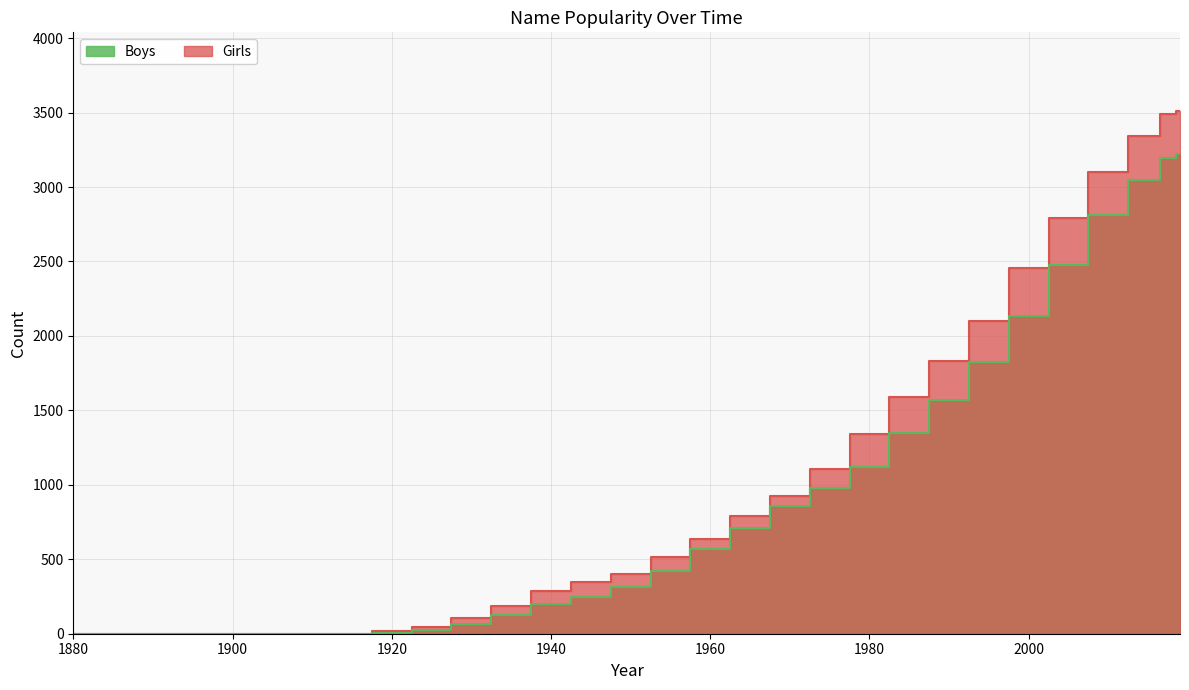

At which label is Boys closest to 1610?

1990